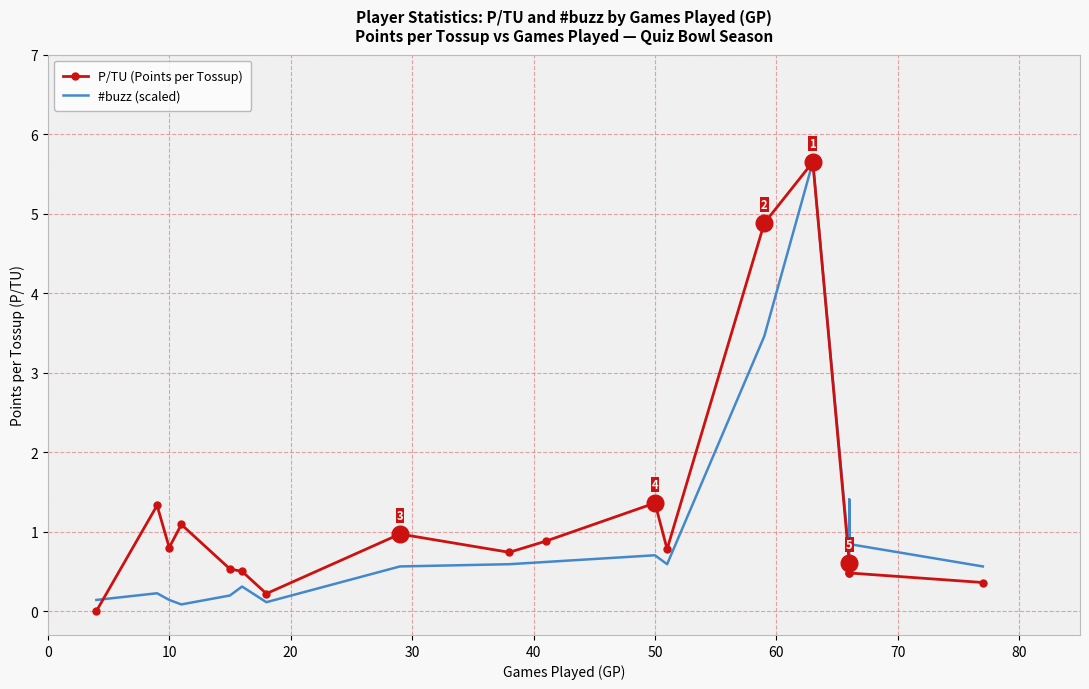

What is the difference between the P/TU (Points per Tossup) values at 10 and 70?

0.4